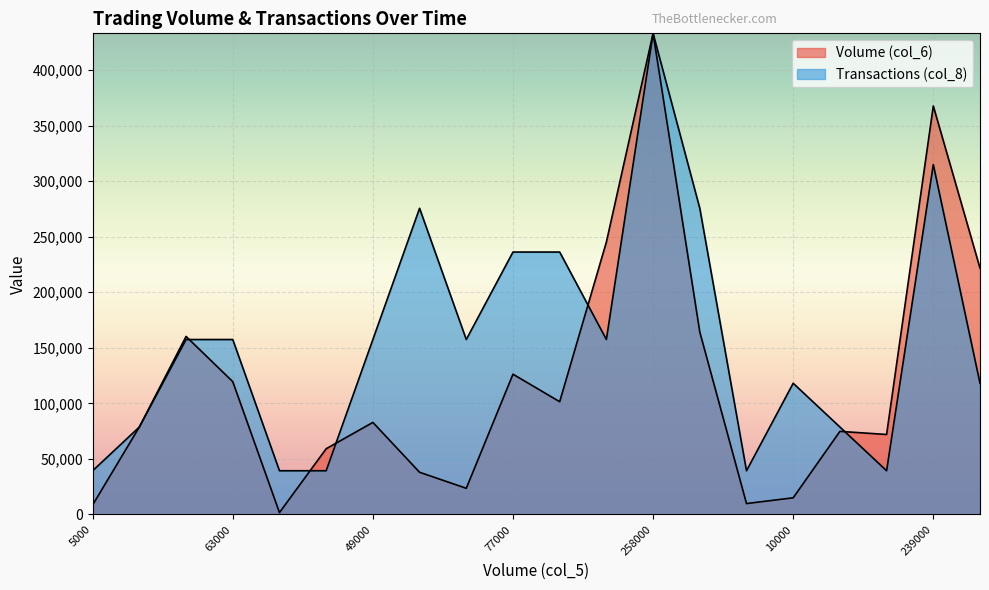

What is the maximum value shown in the chart?

433030.0